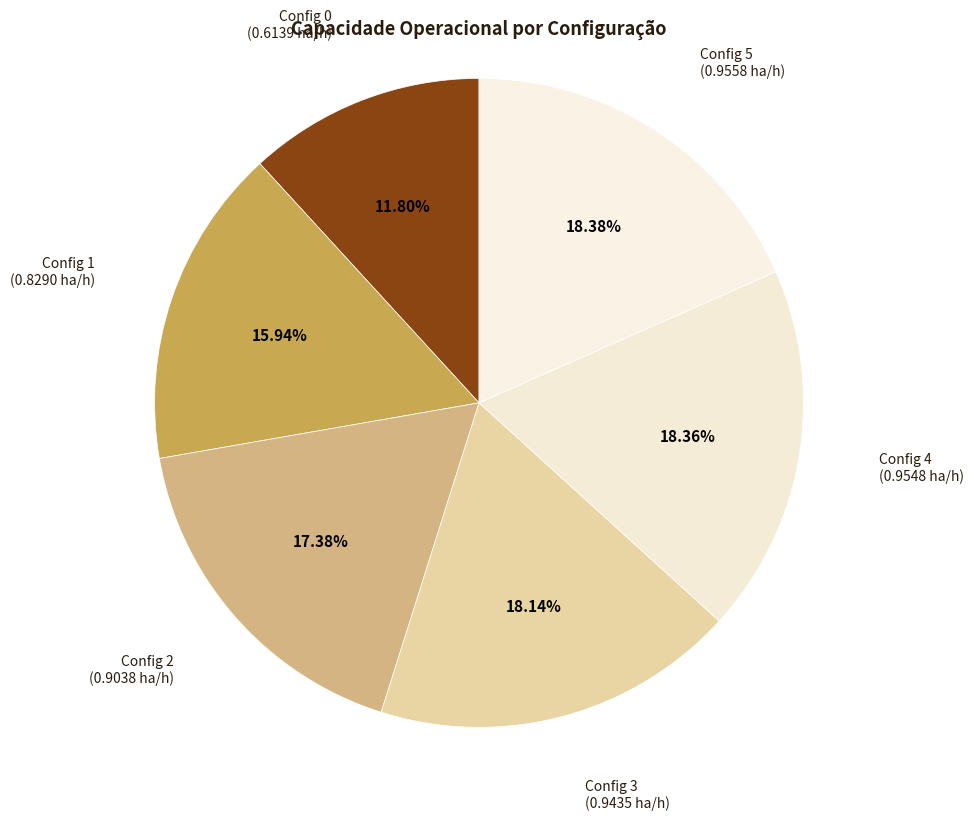

Combined, do Config 3 (0.9435 ha/h) and Config 1 (0.8290 ha/h) account for over 50%?

No